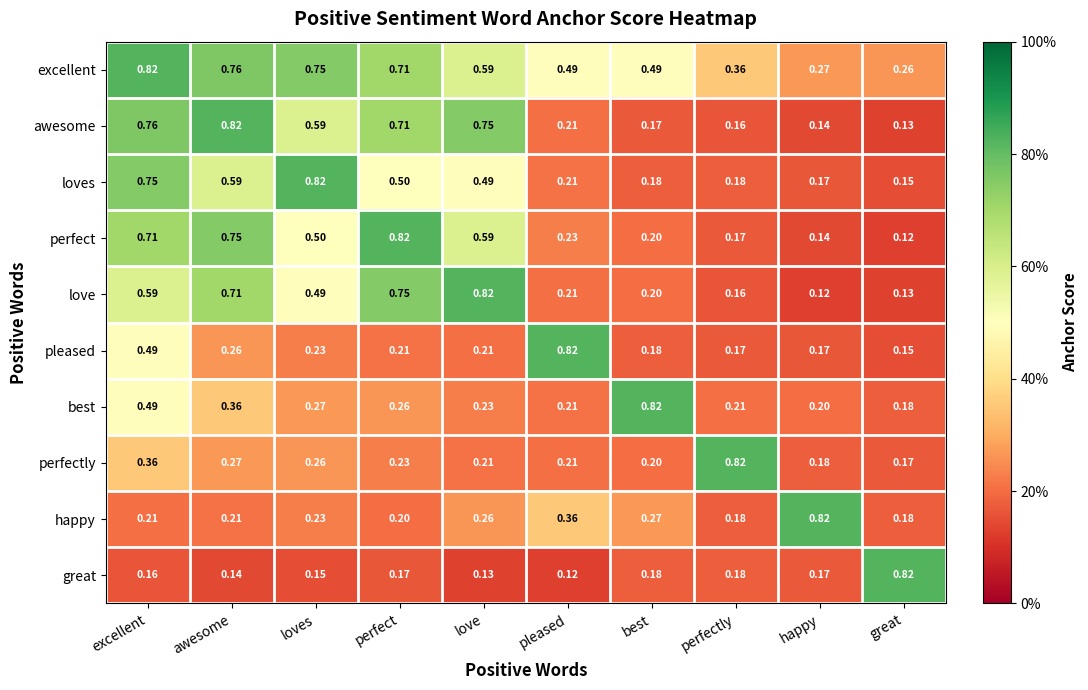

How many distinct data groups are displayed?

10